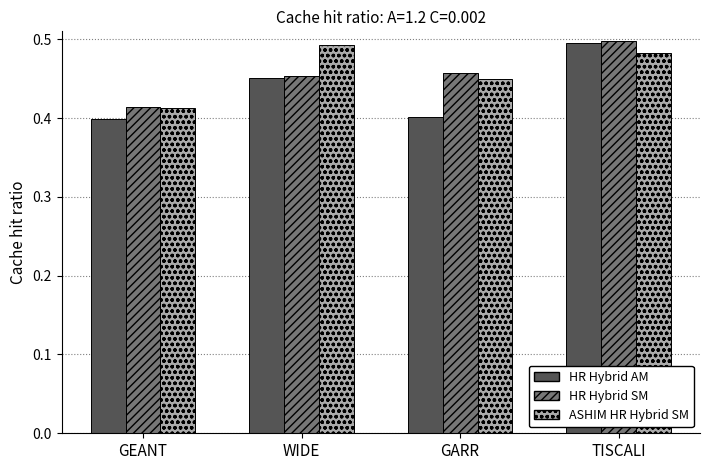

What is the sum of the HR Hybrid SM values at TISCALI and GEANT?

0.9